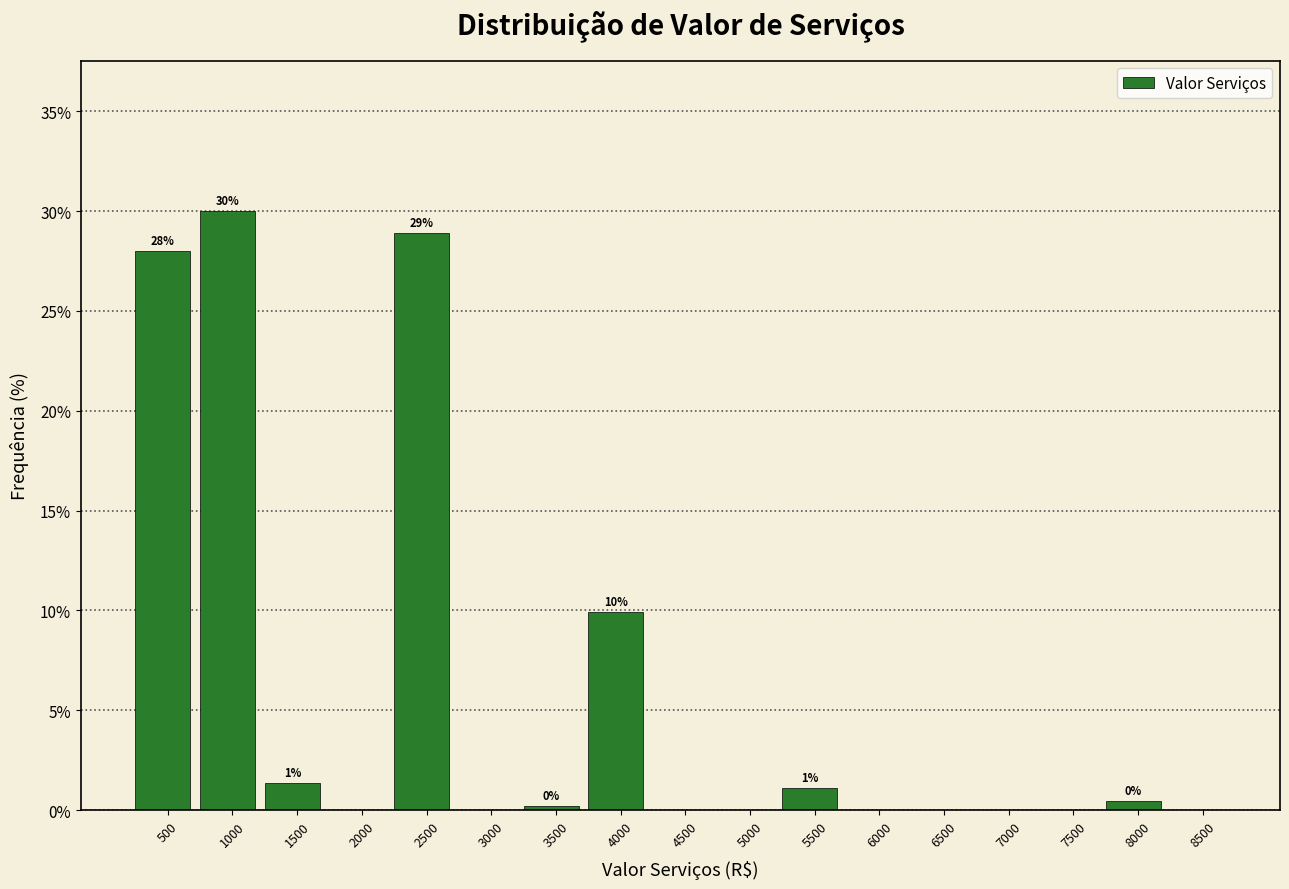

Reading right to left, extract all data points from this chart.

8500=0.0	8000=0.5	7500=0.0	7000=0.0	6500=0.0	6000=0.0	5500=1.1	5000=0.0	4500=0.0	4000=9.9	3500=0.2	3000=0.0	2500=28.9	2000=0.0	1500=1.4	1000=30.0	500=28.0